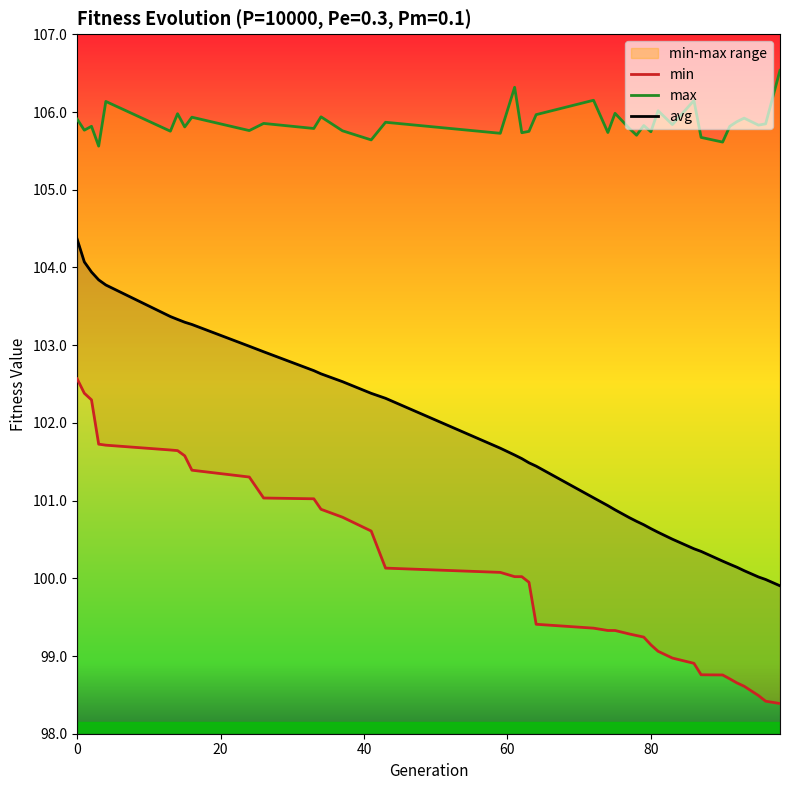

What are all the series names shown in the legend?

min, max, avg